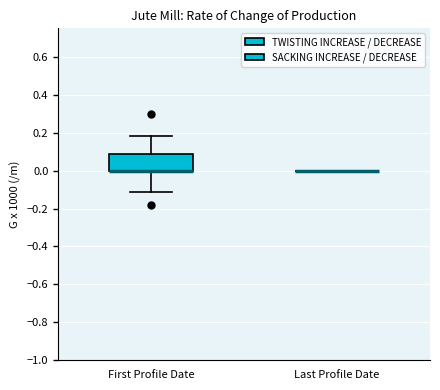

Reading left to right, transcribe this box plot: for each box, give where its median line is, the range the box spans, and where its two whiskers end, as read against the y-axis. The values are not printed on the chart, so give them approximately, as read against the axis.

First Profile Date: median 0.00 (drawn on the box's lower edge), box 0.00 to 0.10, whiskers -0.12 to 0.18
Last Profile Date: box collapsed to a line at 0.00, whiskers 0.00 to 0.00